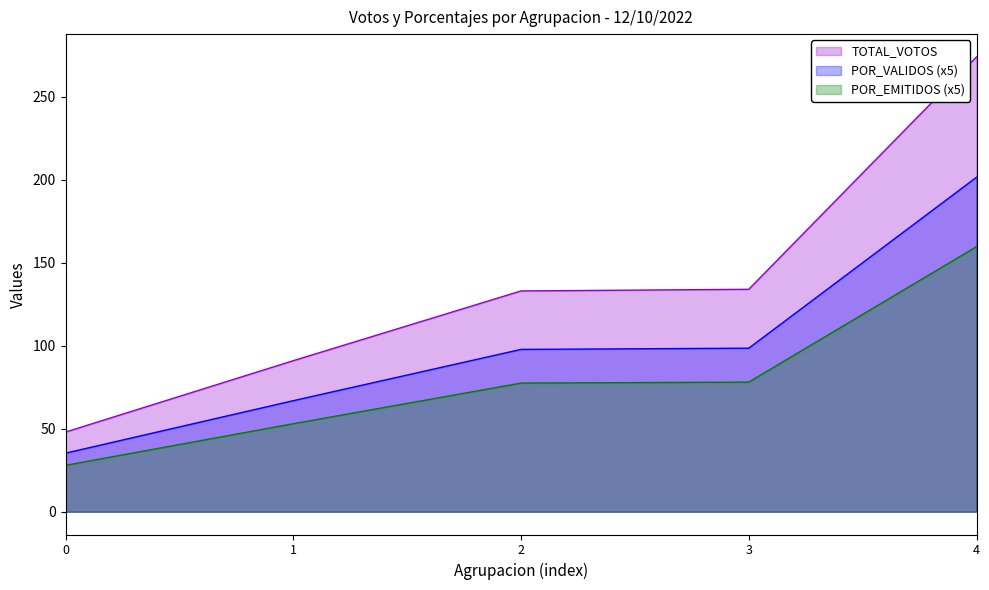

What is the total value across all series at 3?

310.6